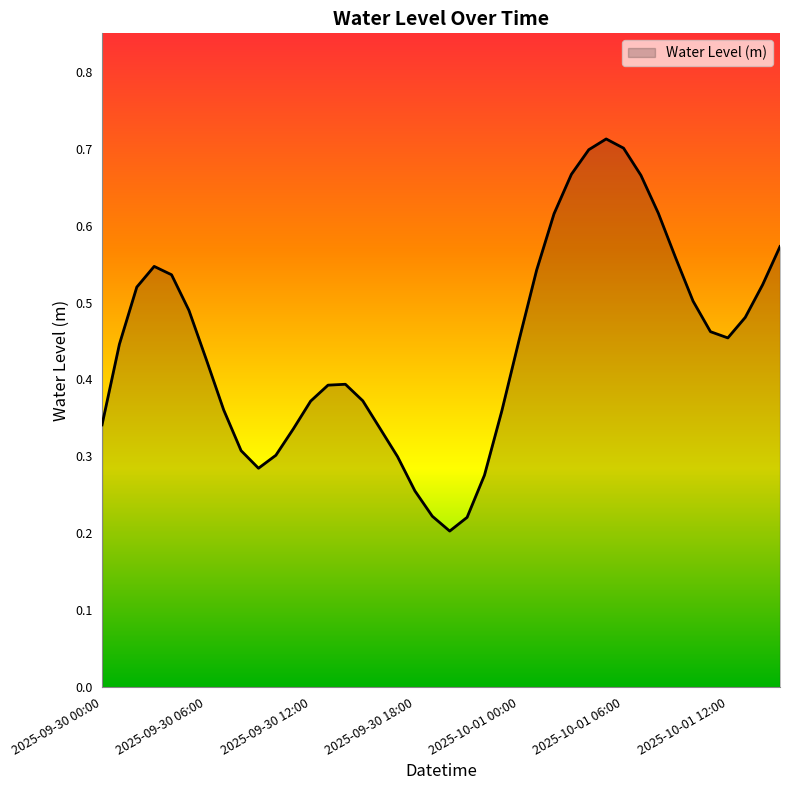

How many series are shown in this chart?

1